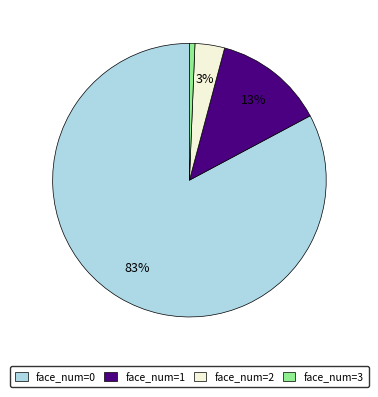

Is there any slice that represents more than half of the pie?

Yes